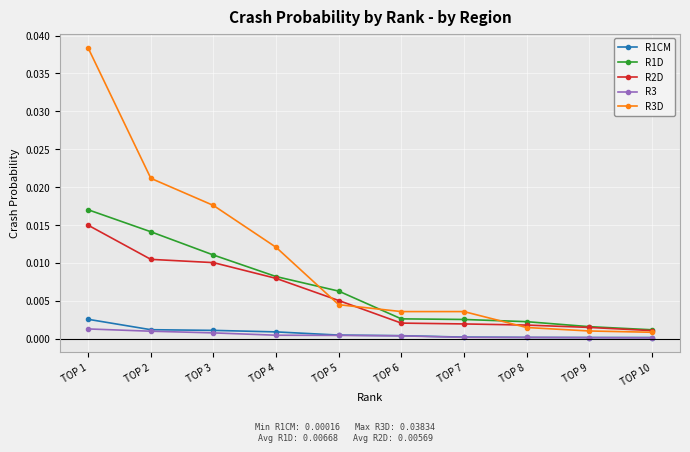

Which series changed the most between TOP 2 and TOP 9?

R3D